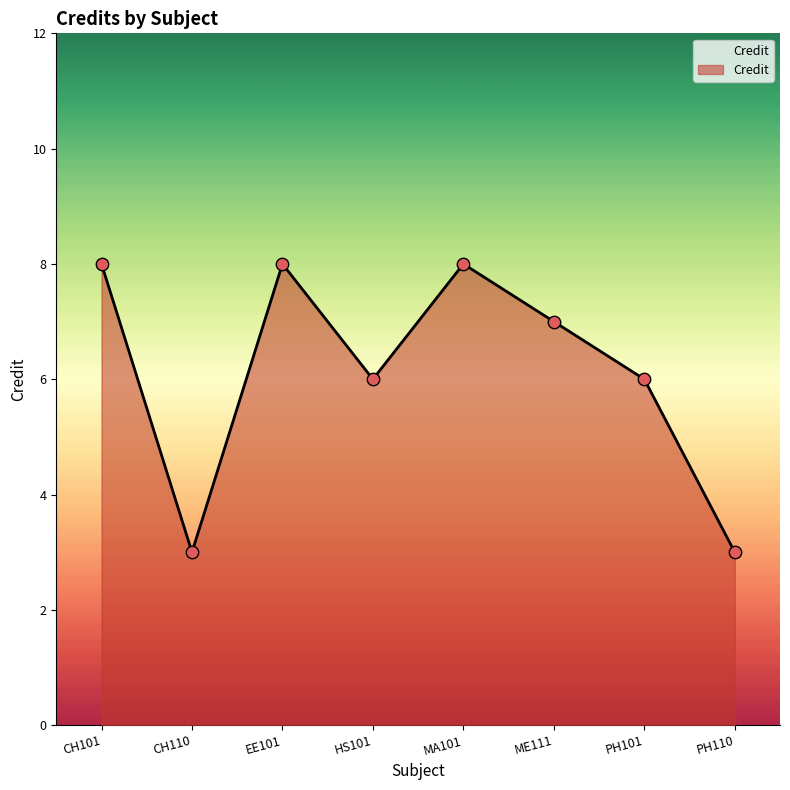

Approximately how many times larger is the value at EE101 compared to HS101?

1.3